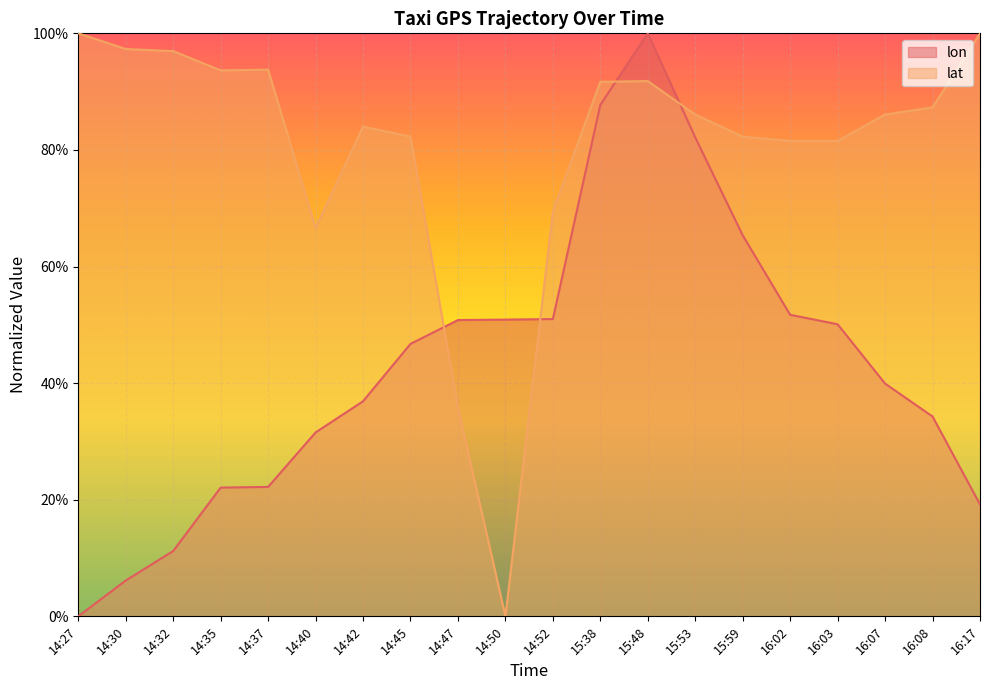

Is it true that lon equals -0.5 at 14:27?

False